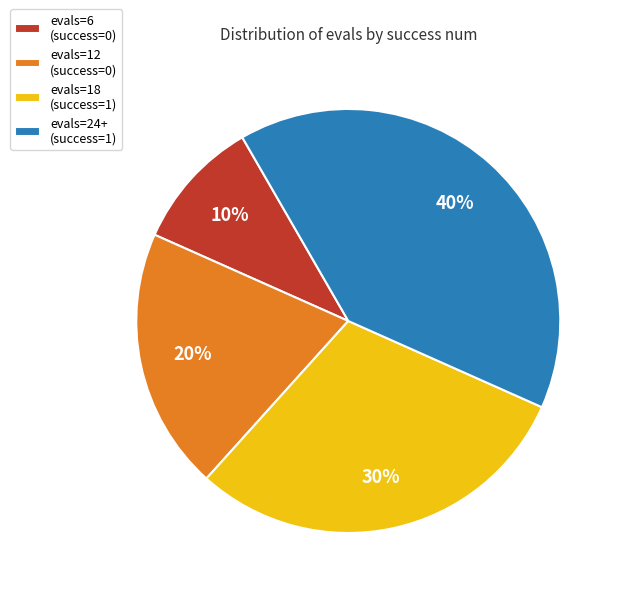

Is evals=18 (success=1) the majority of the pie?

No